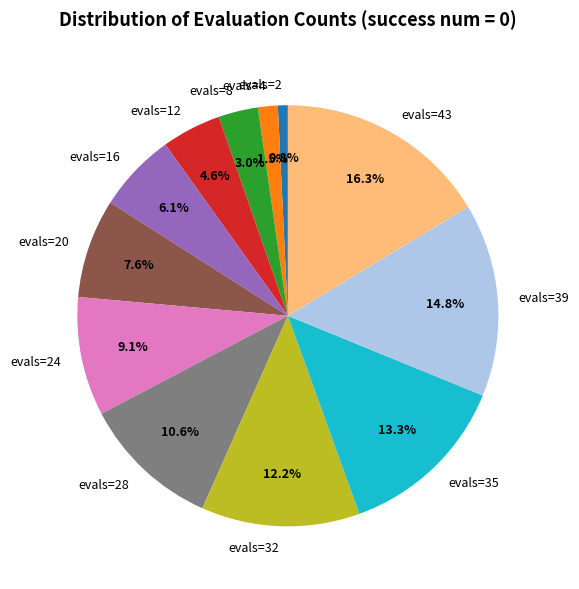

Which category has the smallest portion of the pie?

evals=2